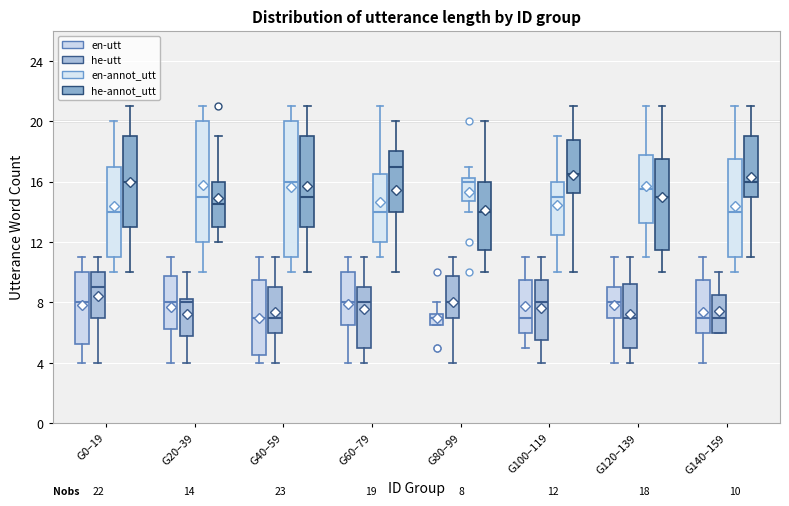

Which box is the tallest, from its lower edge to its upper edge?

G40–59 (en-annot_utt)